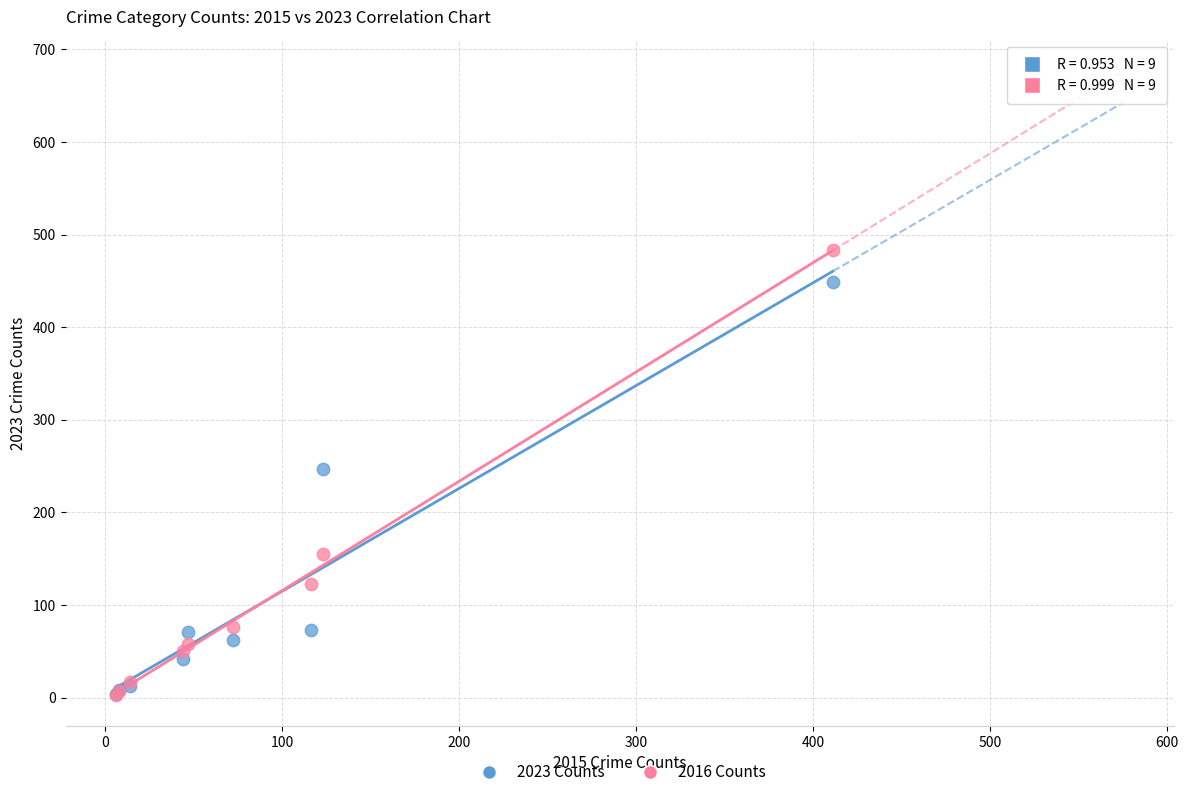

What are all the series names shown in the legend?

2023 Counts, 2016 Counts